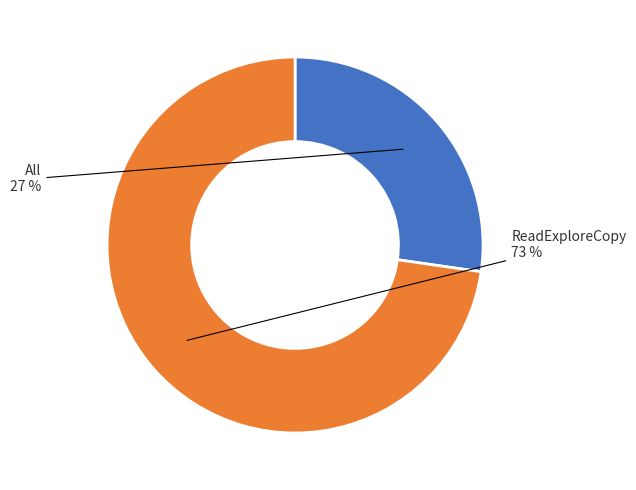

Is there a majority slice in this chart?

Yes